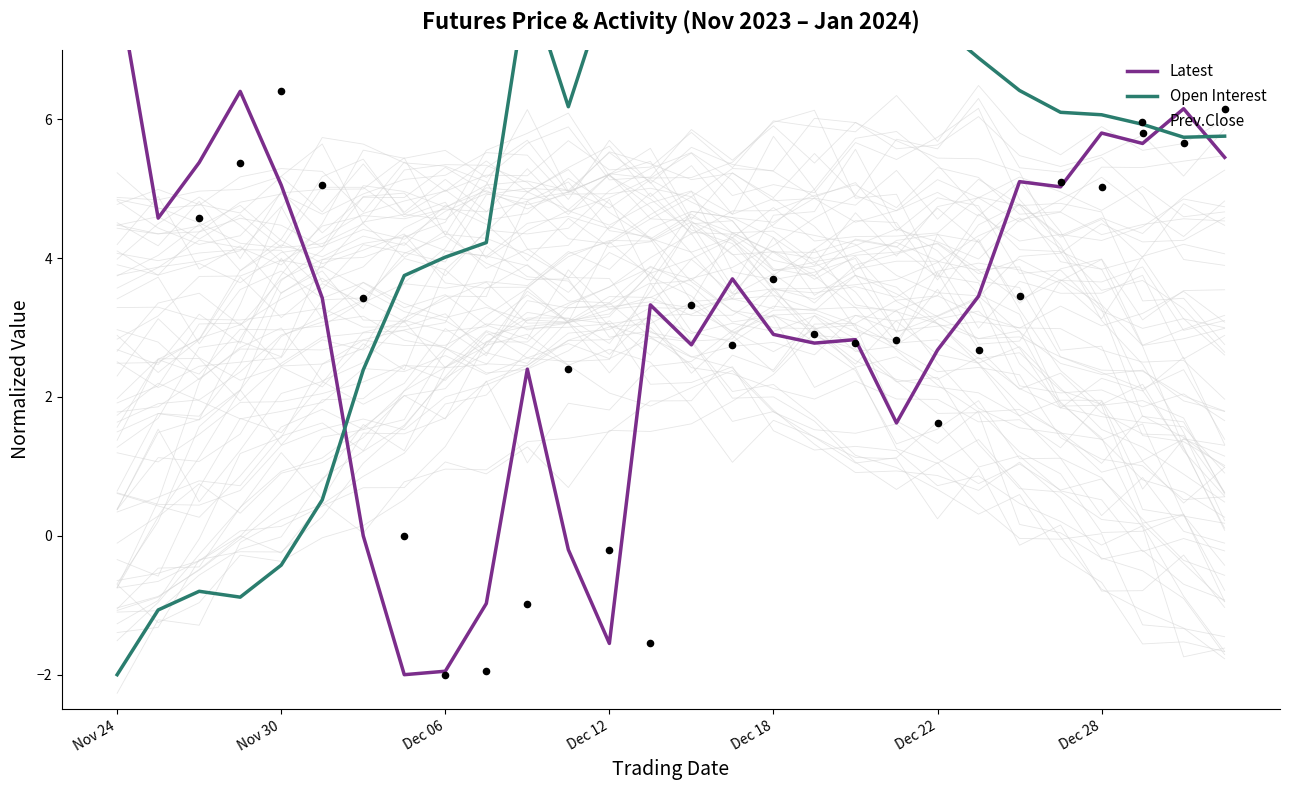

What are all the series names shown in the legend?

Latest, Open Interest, Prev.Close